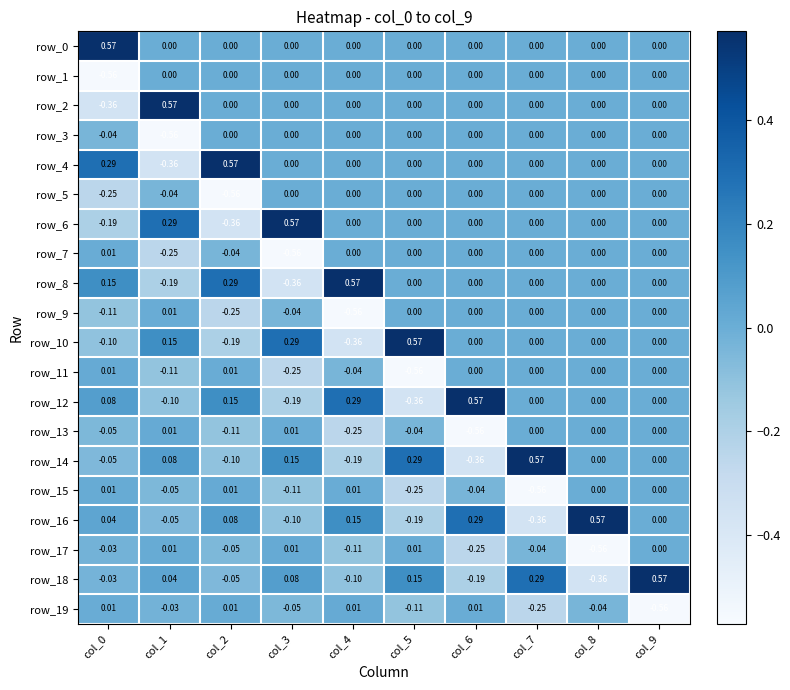

Is the value of row_16 at col_6 greater than the value of row_17 at col_0?

Yes